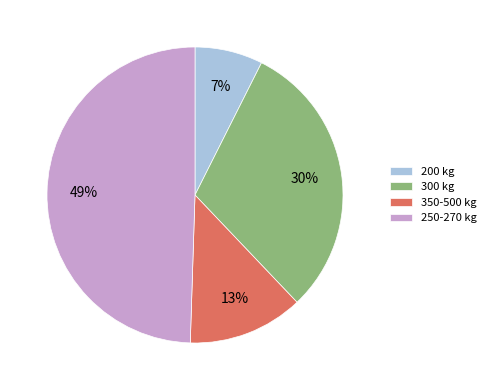

To the nearest percent, what is the average slice percentage?

25%